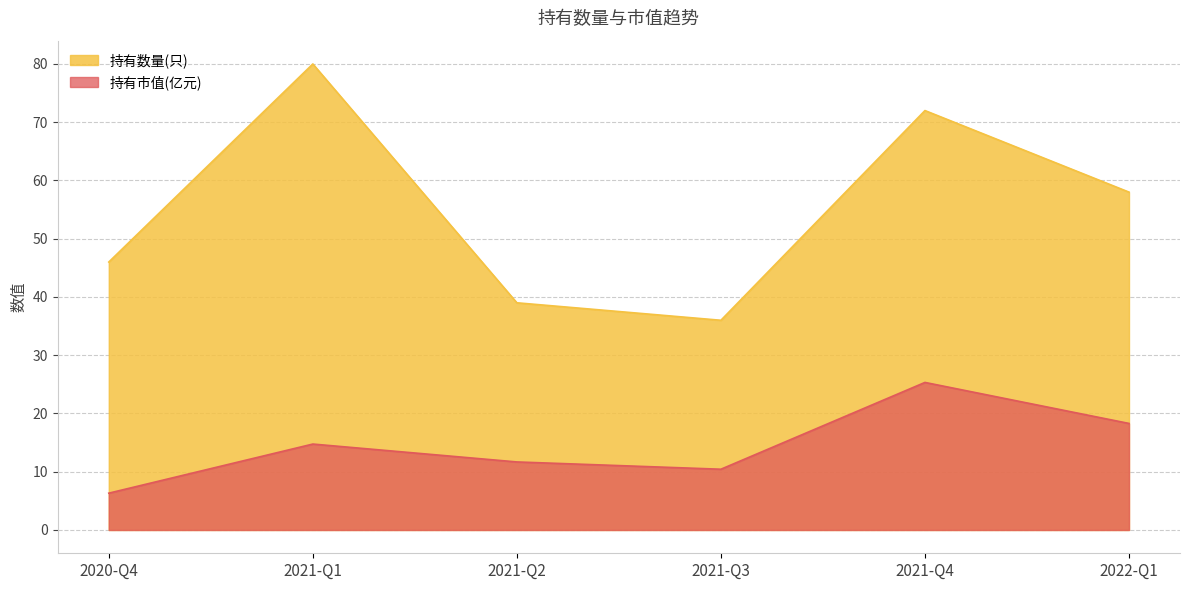

Reading left to right, what are all the values shown in this chart?

持有数量(只): 2020-Q4=46.0	2021-Q1=80.0	2021-Q2=39.0	2021-Q3=36.0	2021-Q4=72.0	2022-Q1=58.0
持有市值(亿元): 2020-Q4=6.3	2021-Q1=14.8	2021-Q2=11.7	2021-Q3=10.4	2021-Q4=25.3	2022-Q1=18.3